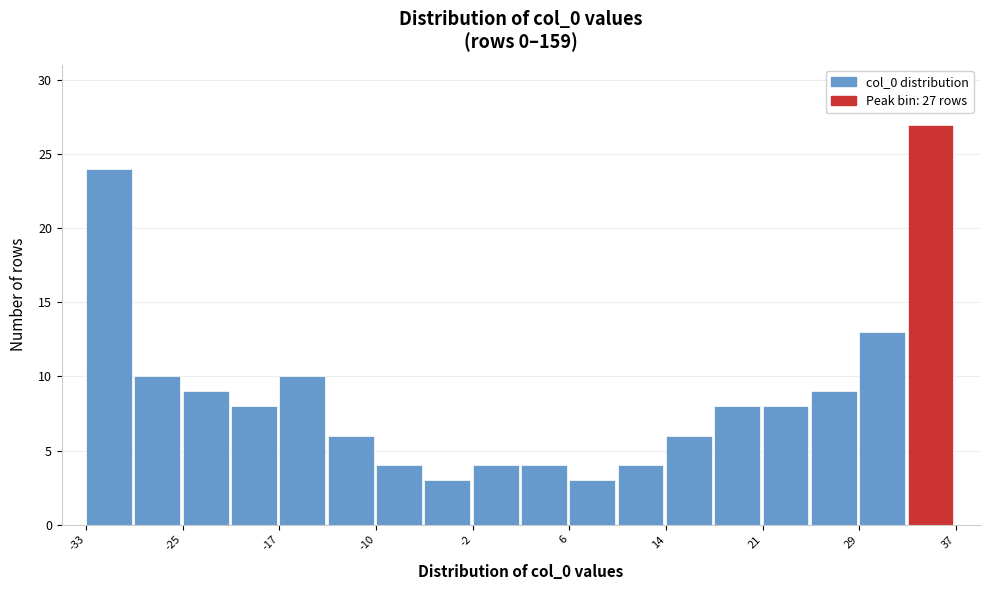

Read against the x-axis, roughly where is the centre of the tallest bar?

35